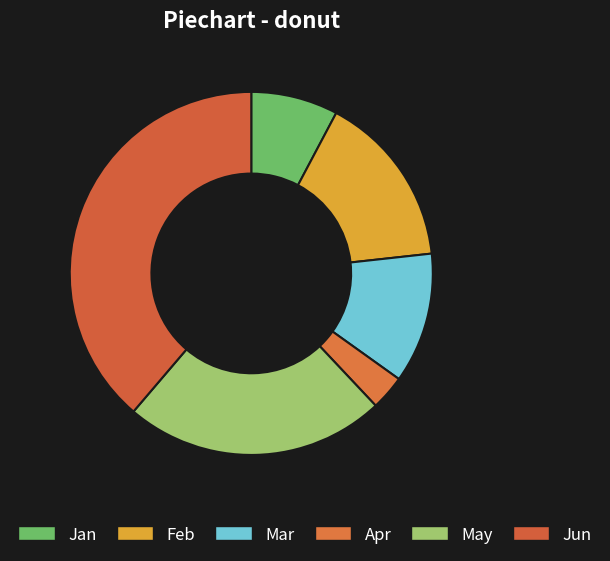

What is the largest slice in the pie chart?

Jun